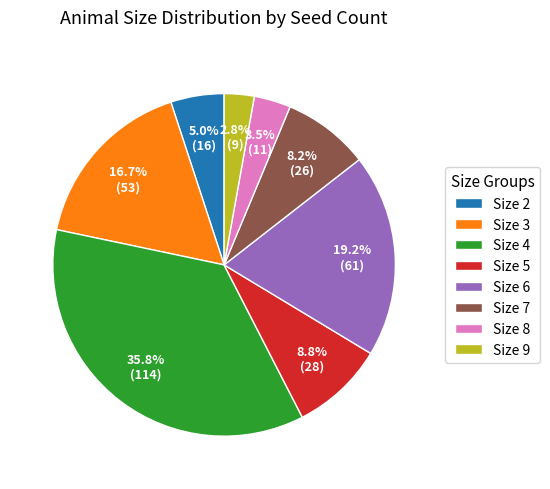

Combined, do Size 6 and Size 5 account for over 50%?

No